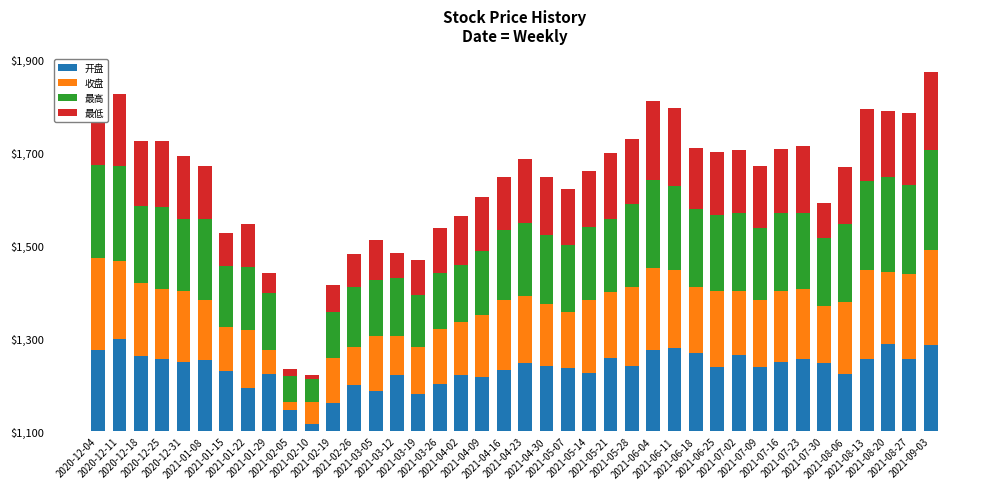

Are the bars horizontal?

No